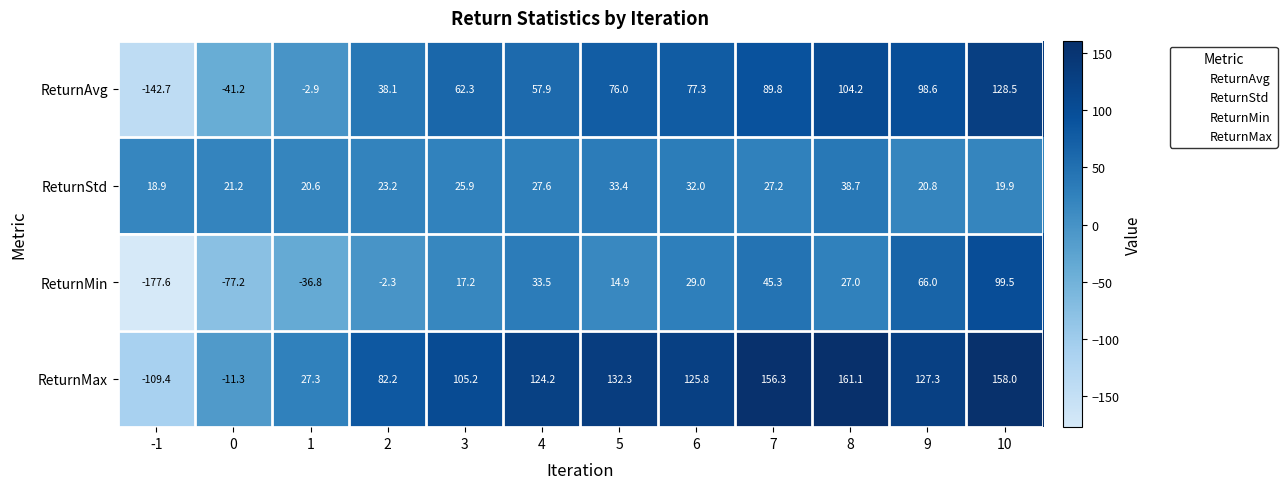

How many data points in ReturnAvg are less than 76?

6